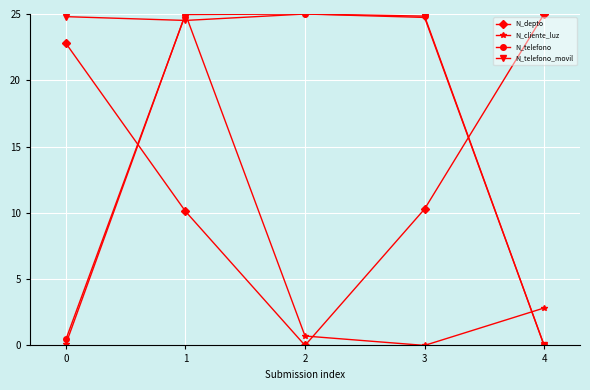

Which series changed the most between 0 and 3?

N_telefono